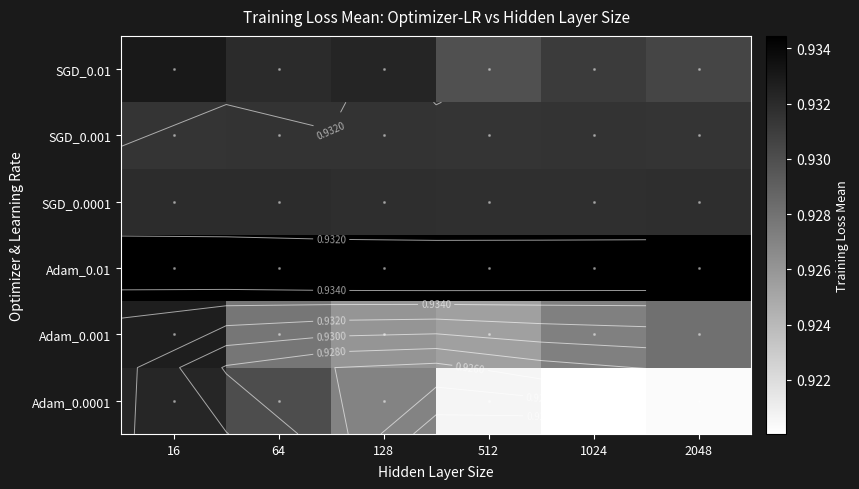

Between 2048 and 64, which is larger?

64